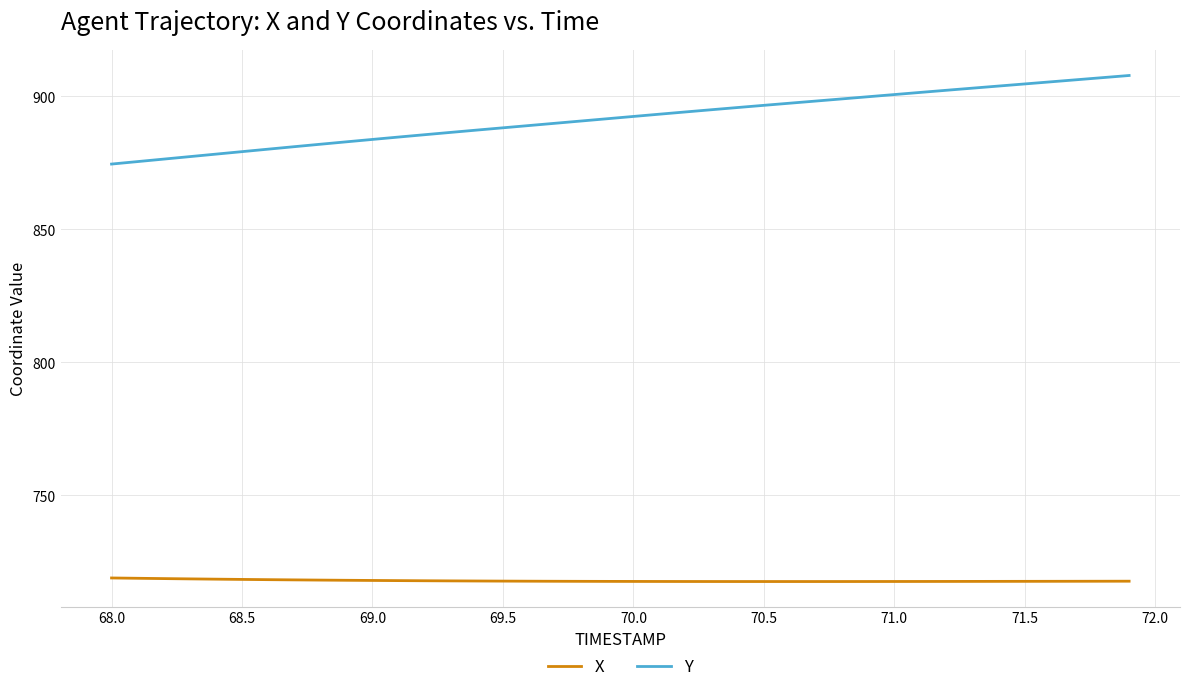

Which series has the largest total across all categories?

Y